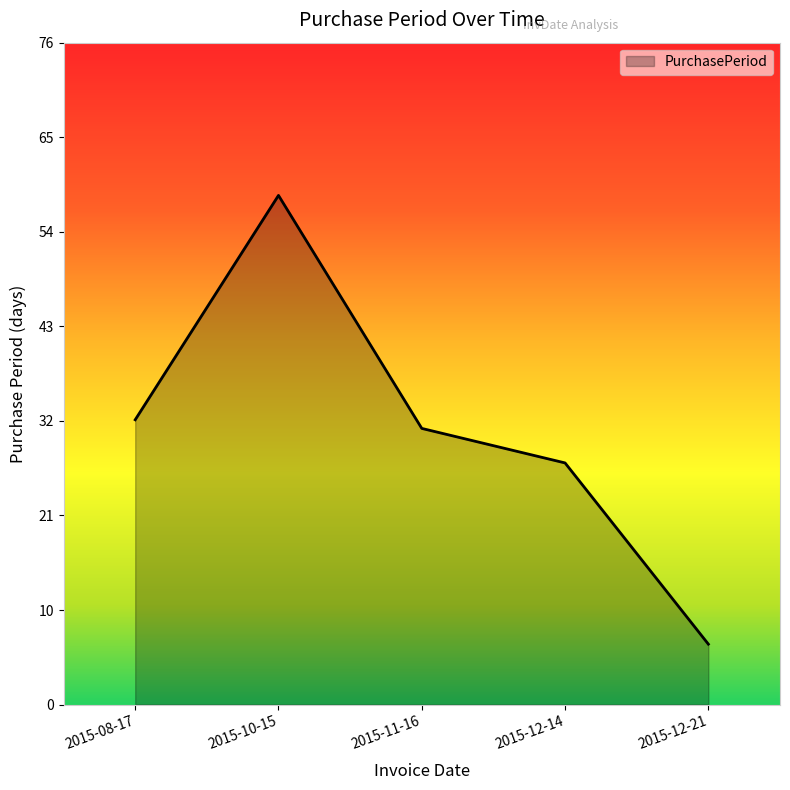

How many points are higher than both their immediate neighbors (excluding endpoints)?

1